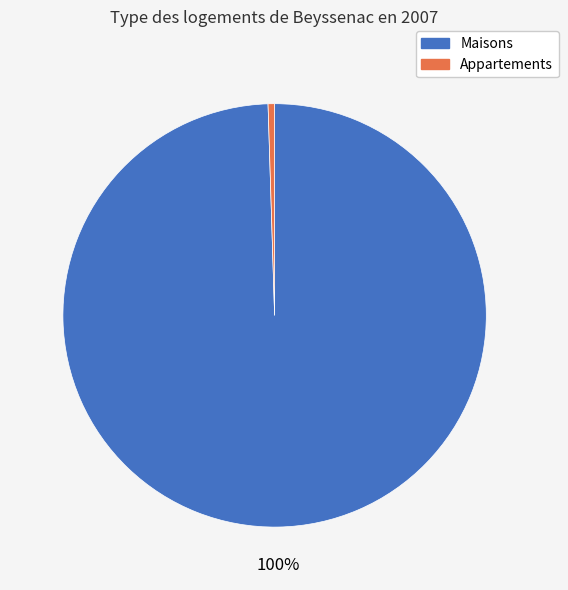

Count the number of slices in the pie.

2